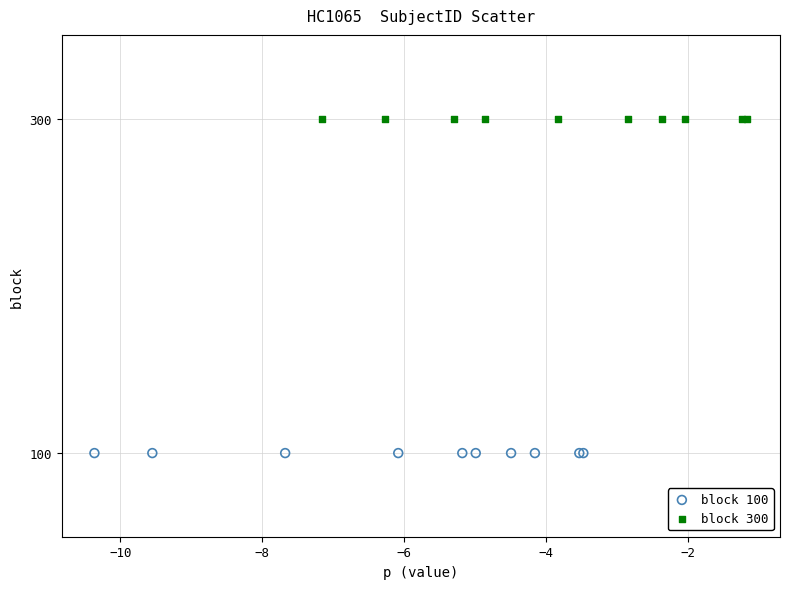

Which series reaches the maximum Y coordinate?

block 300